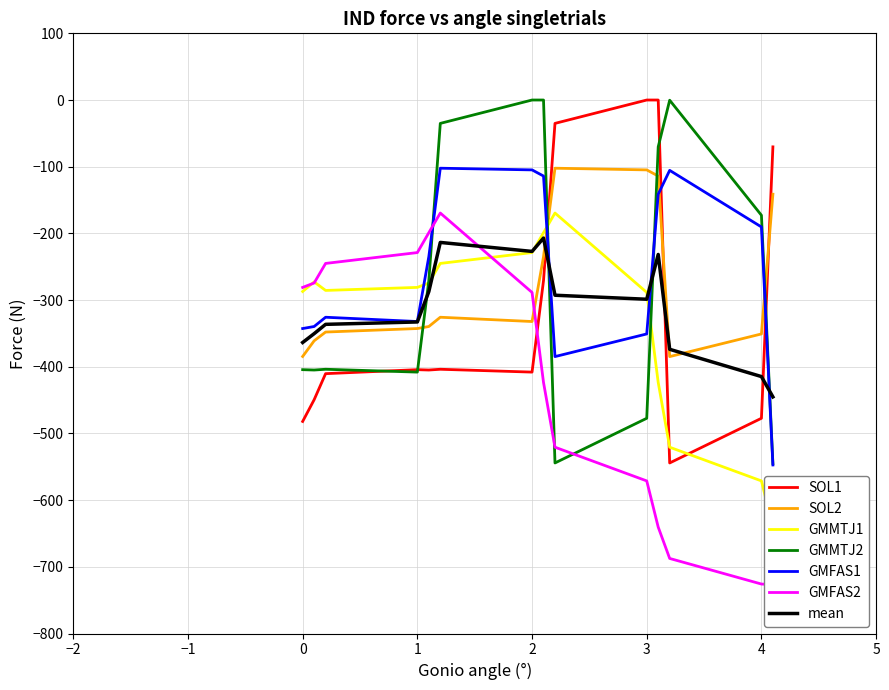

The value of col_3 at 3.1 is -158.0. True or false?

False